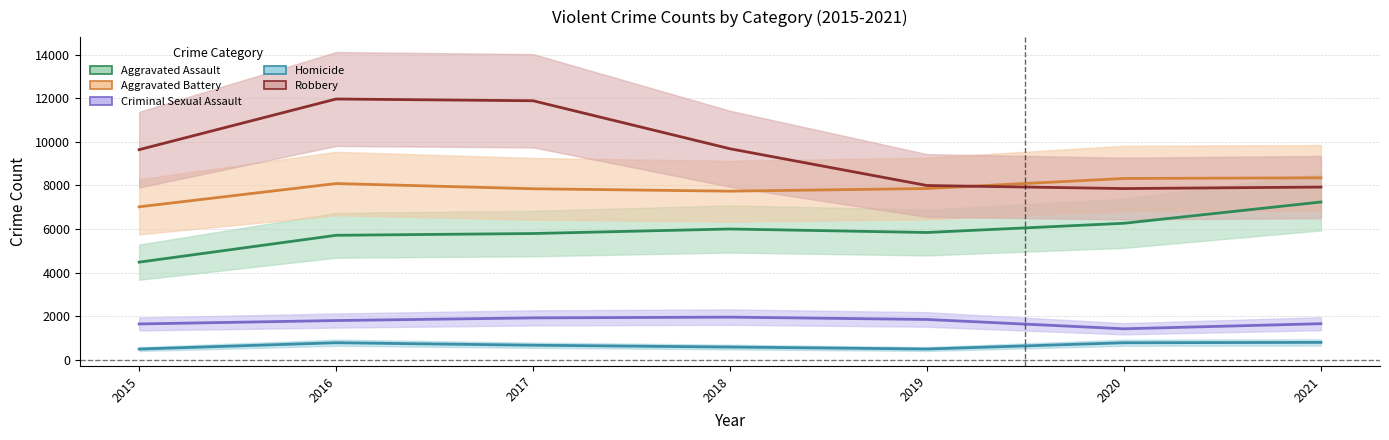

True or false: Aggravated Assault and Criminal Sexual Assault cross at least once.

False